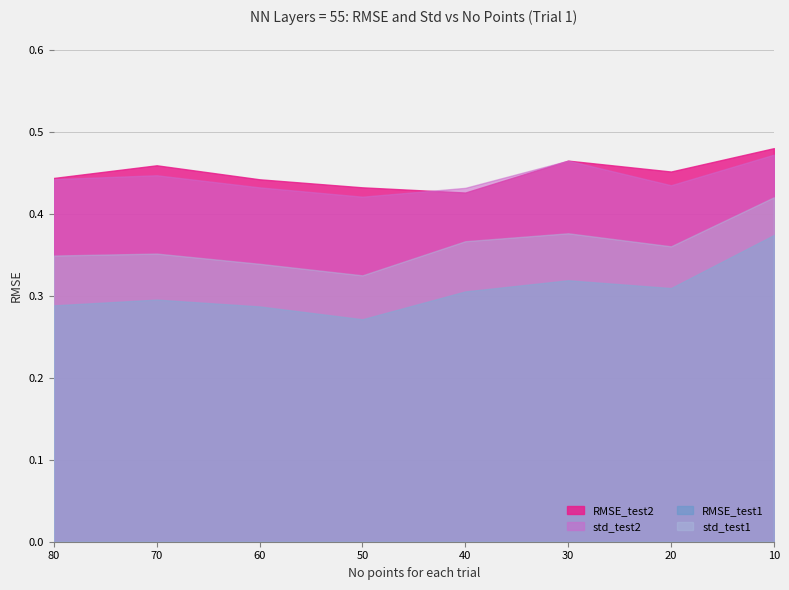

Reading left to right, list all the values displayed in this chart.

RMSE_test1: 10=0.4	20=0.3	30=0.3	40=0.3	50=0.3	60=0.3	70=0.3	80=0.3
std_test1: 10=0.4	20=0.4	30=0.4	40=0.4	50=0.3	60=0.3	70=0.4	80=0.3
RMSE_test2: 10=0.5	20=0.5	30=0.5	40=0.4	50=0.4	60=0.4	70=0.5	80=0.4
std_test2: 10=0.5	20=0.4	30=0.5	40=0.4	50=0.4	60=0.4	70=0.4	80=0.4